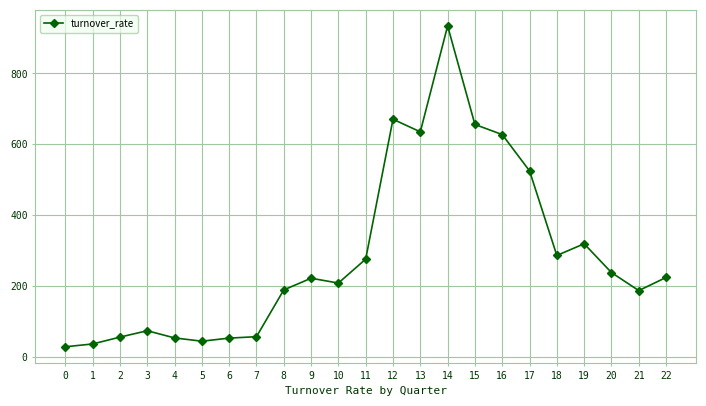

At which label is the value closest to 481?

17